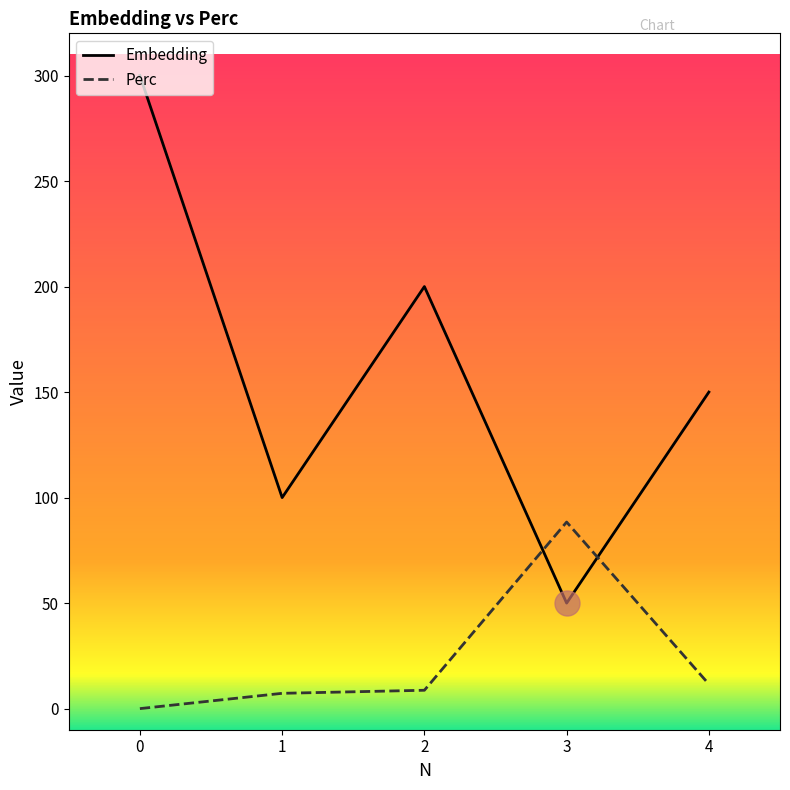

Where do Perc and Embedding first cross each other?

2 and 3